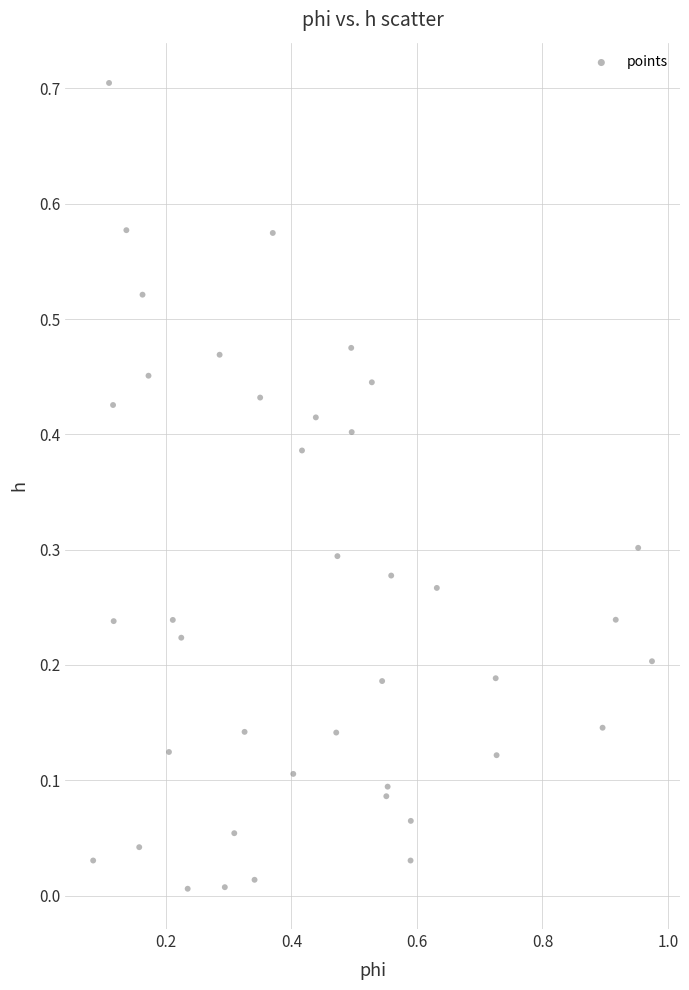

What is the range of Y values (max minus min)?

0.7